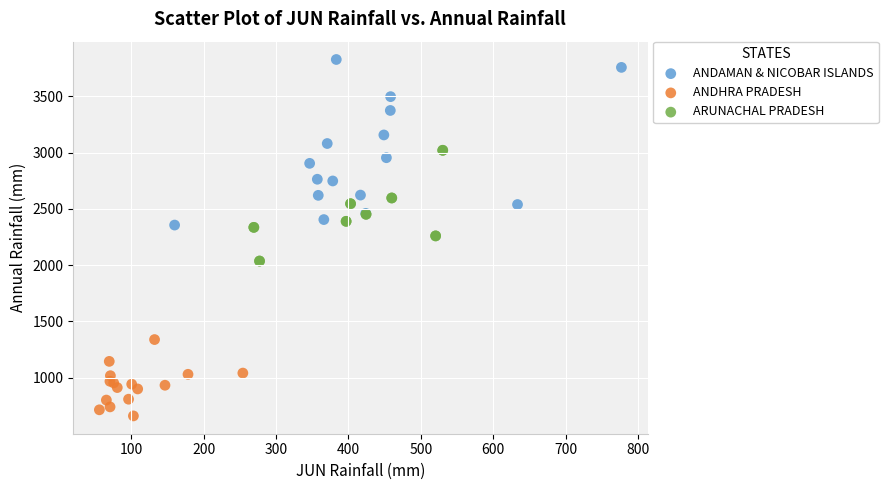

Which series reaches the maximum Y coordinate?

ANDAMAN & NICOBAR ISLANDS